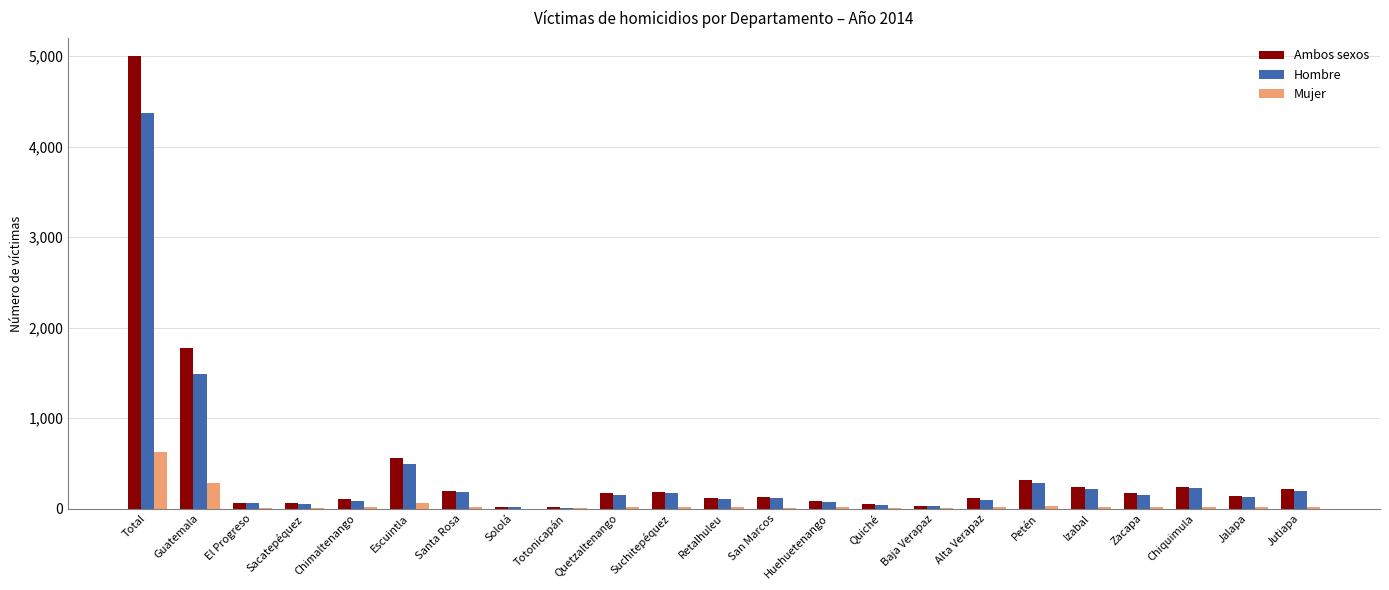

The value of Hombre at Huehuetenango is 71. True or false?

True